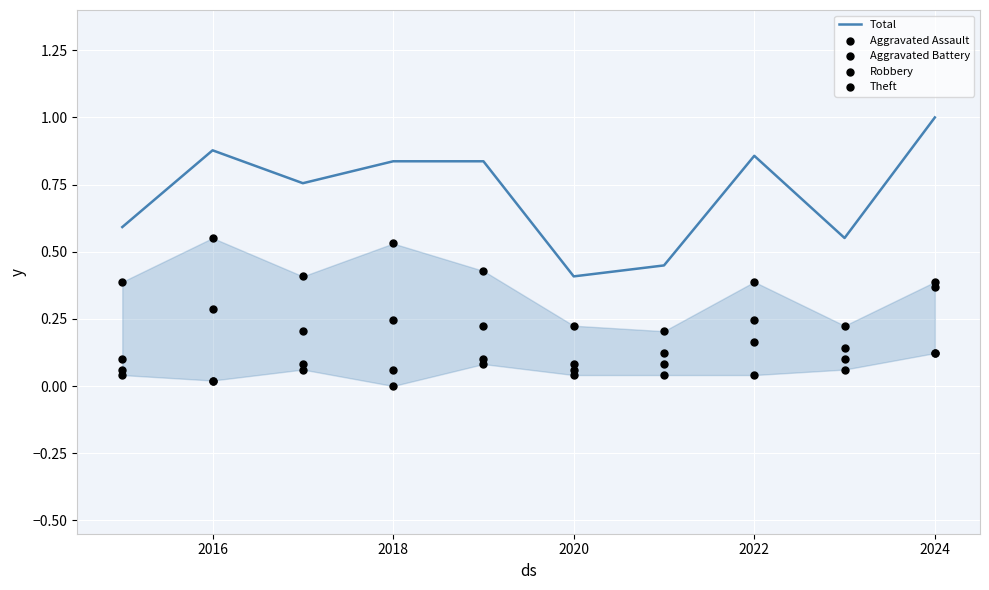

Which series has the widest spread of Y values?

Total